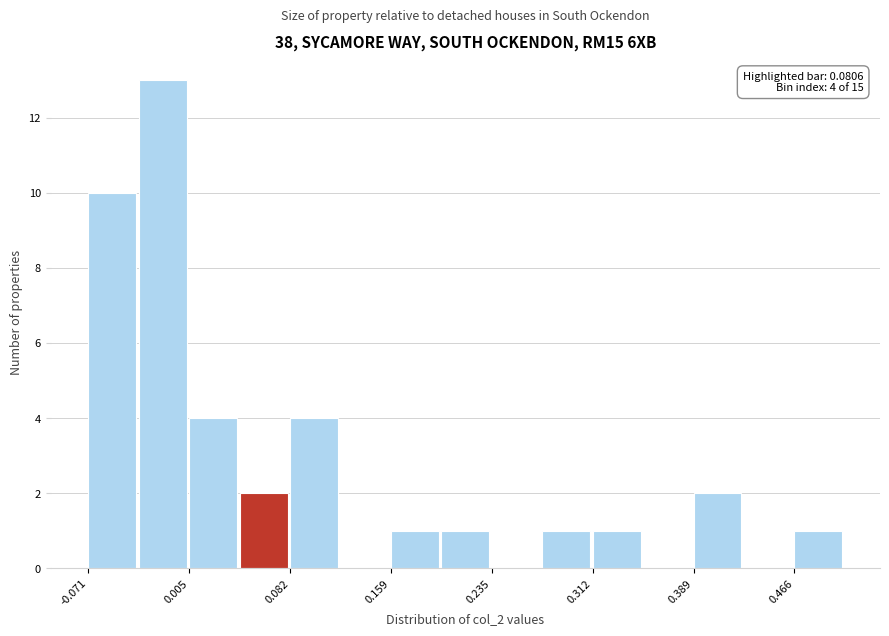

Around what value on the x-axis is the tallest bar? Give the approximate position of its centre, as read against the axis.

-0.01